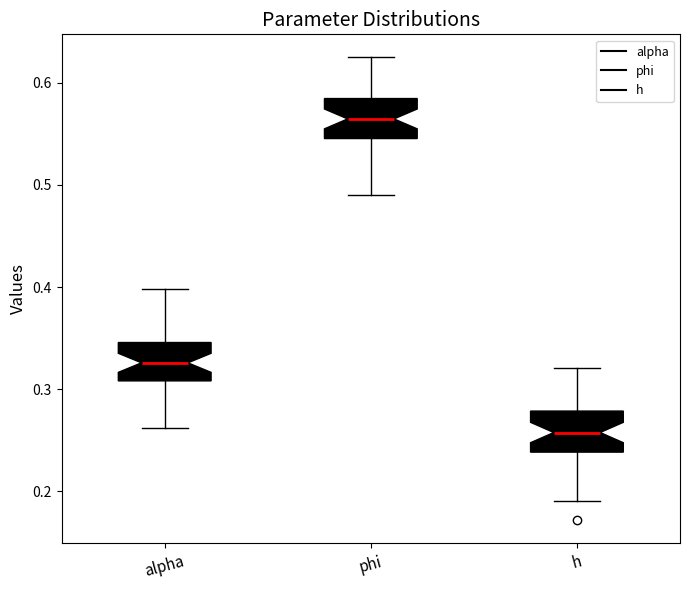

Where is the lower edge of the box for alpha on the y-axis? The values are not printed on the chart, so give them approximately, as read against the axis.

0.31